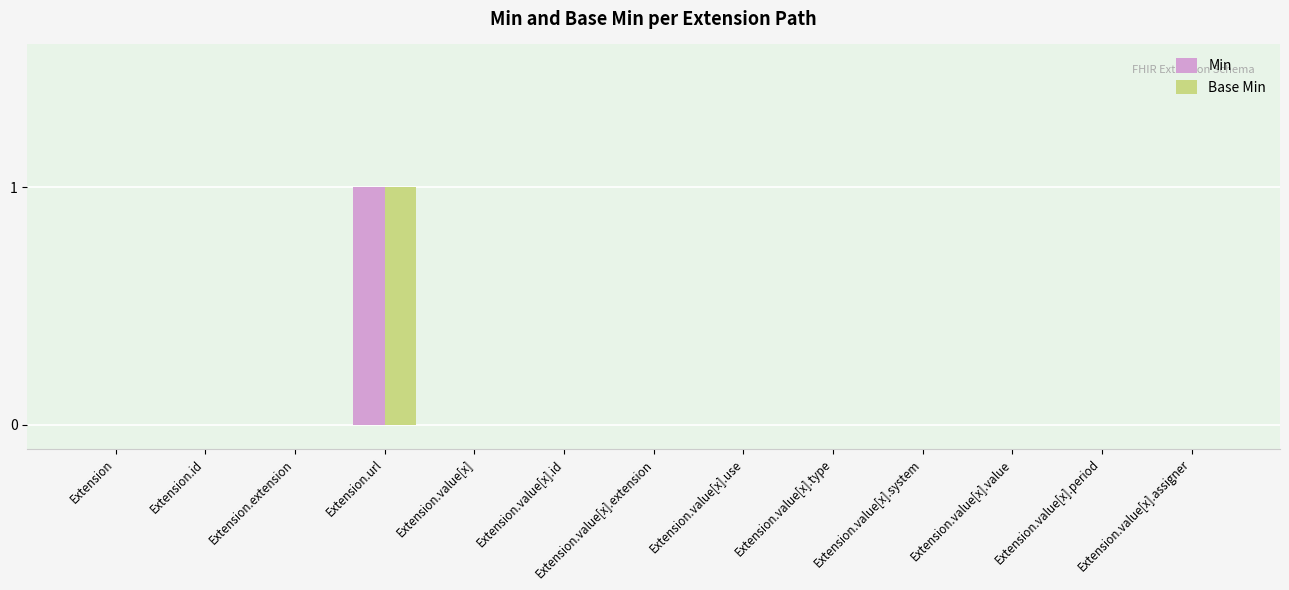

At which label does Min reach its peak?

Extension.url